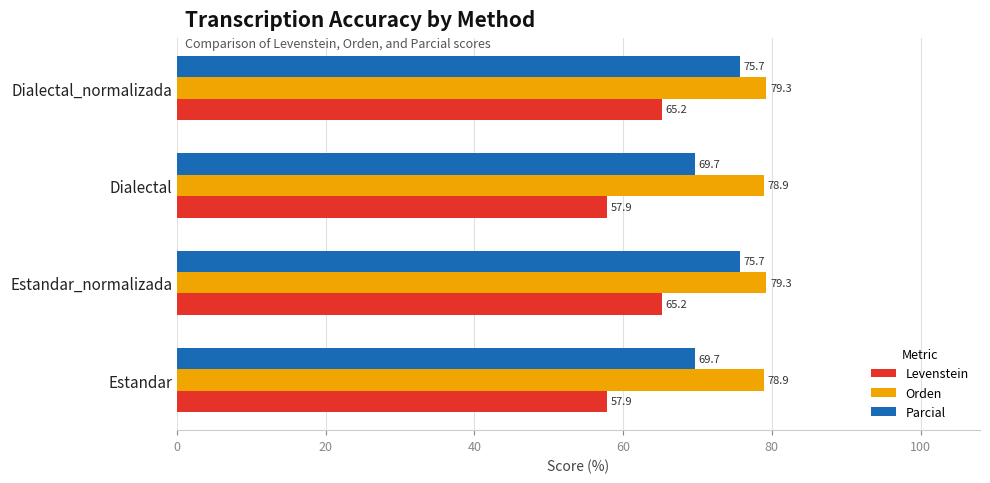

Rank the series by their maximum value, from lowest to highest.

Levenstein, Parcial, Orden